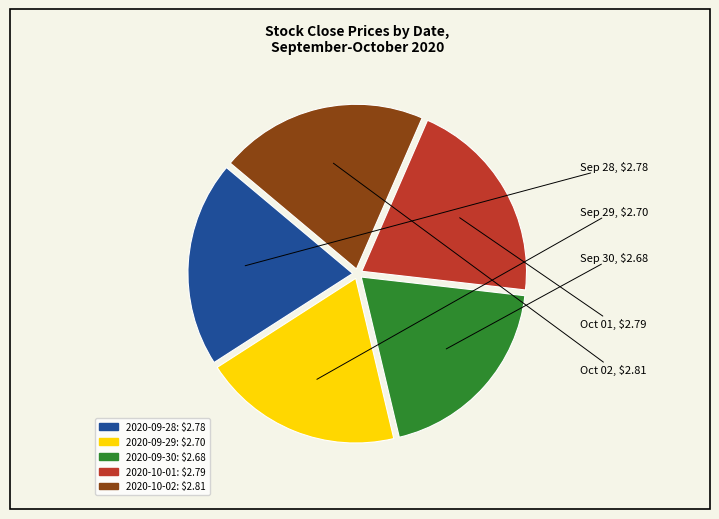

Combined, do 2020-09-30 and 2020-10-02 account for over 50%?

No